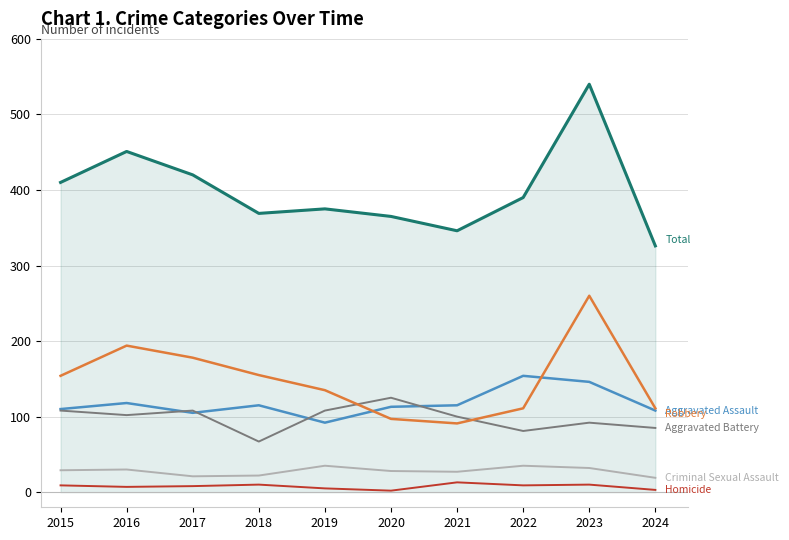

What is the difference between the highest and lowest values at 2021?

333